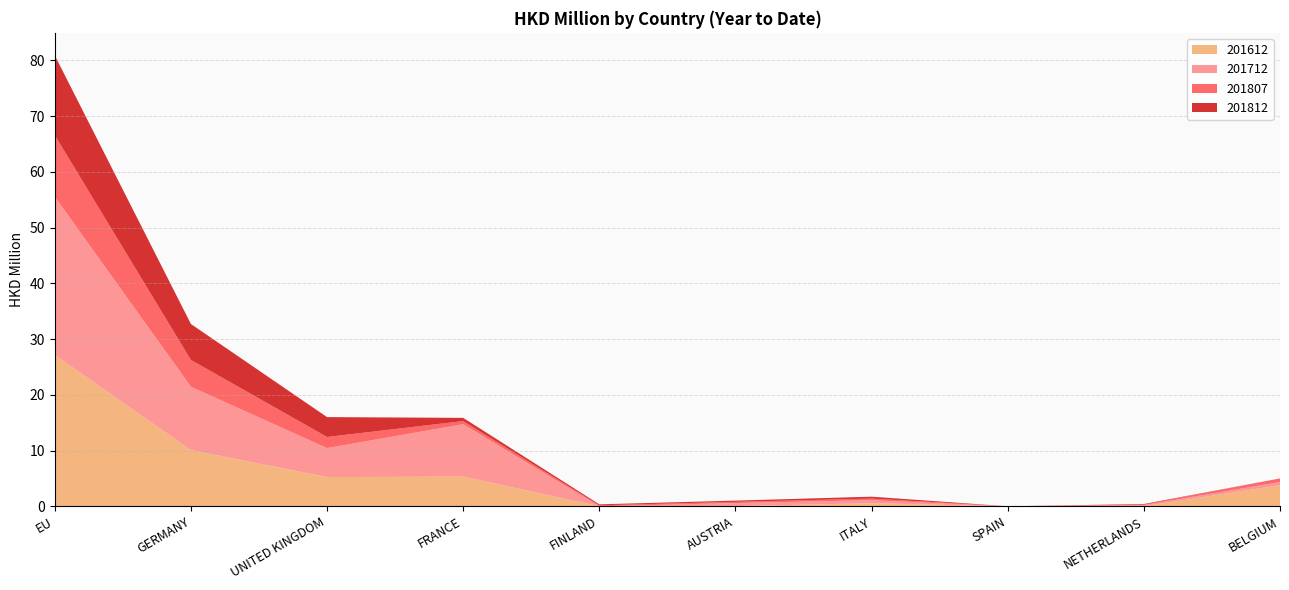

What is the maximum value for 201612?

27.2